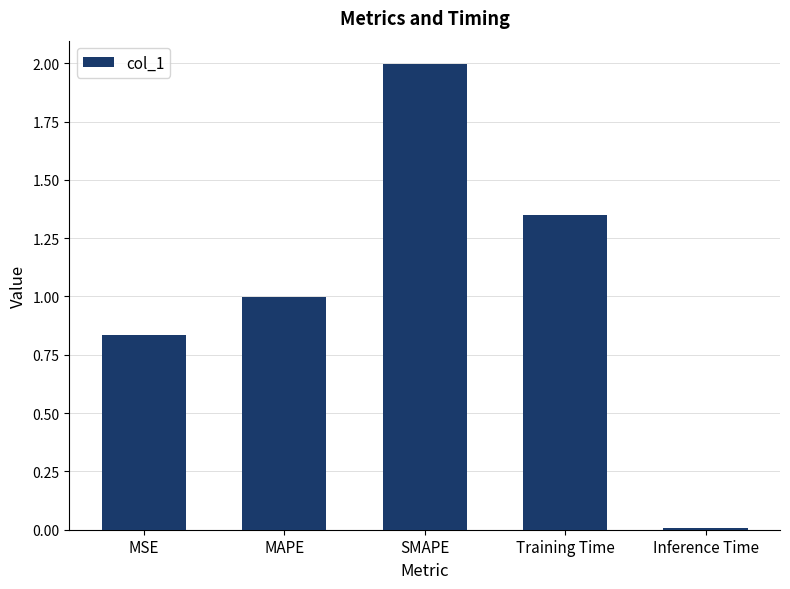

List the labels in order of value, smallest first.

Inference Time, MSE, MAPE, Training Time, SMAPE